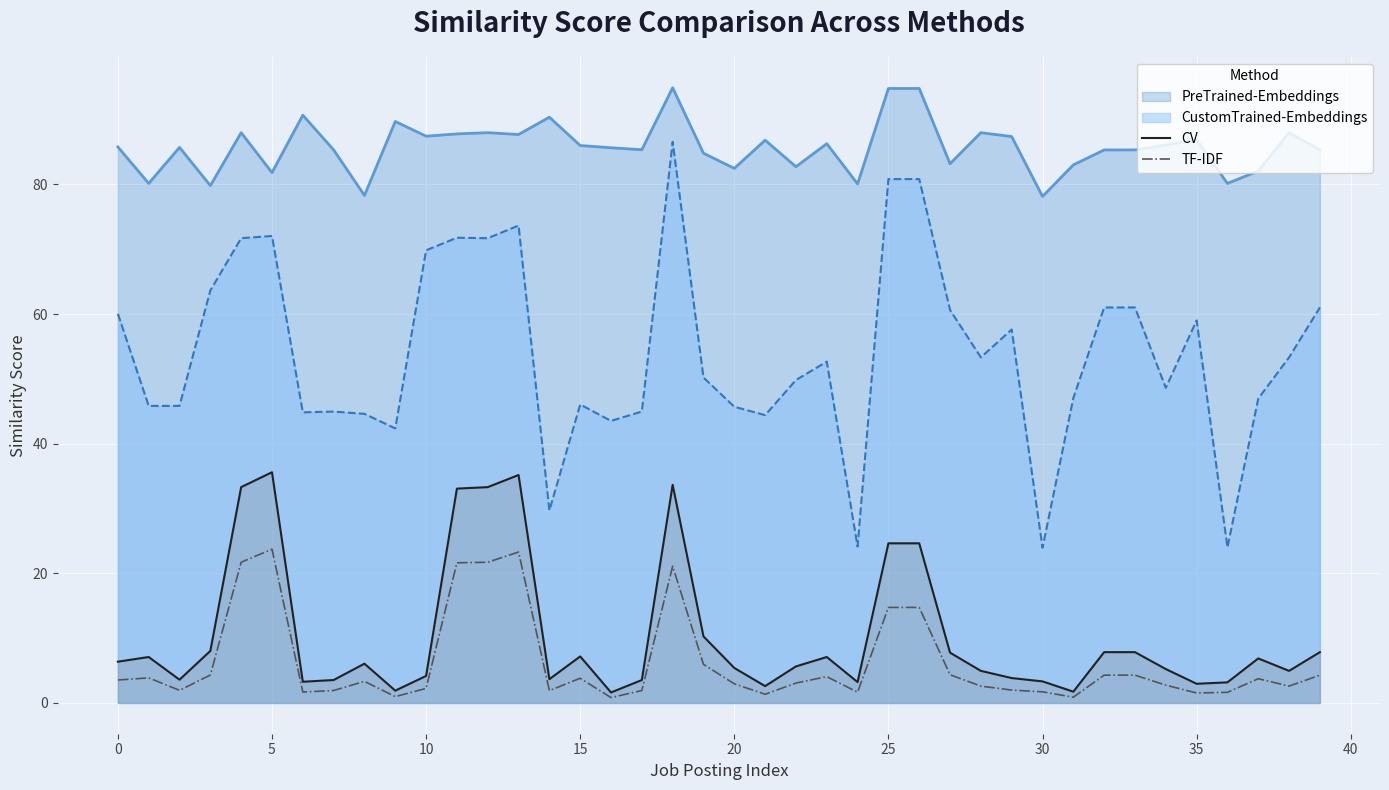

What is the difference between the CV values at 29 and 22?

1.8